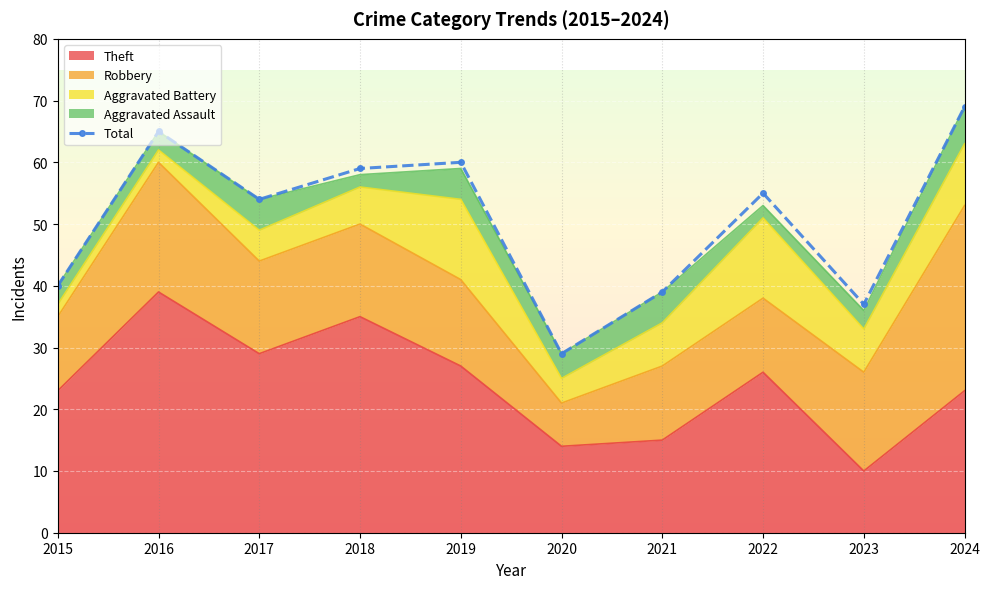

Rank the categories by value from lowest to highest.

2020, 2023, 2021, 2015, 2017, 2022, 2018, 2019, 2016, 2024